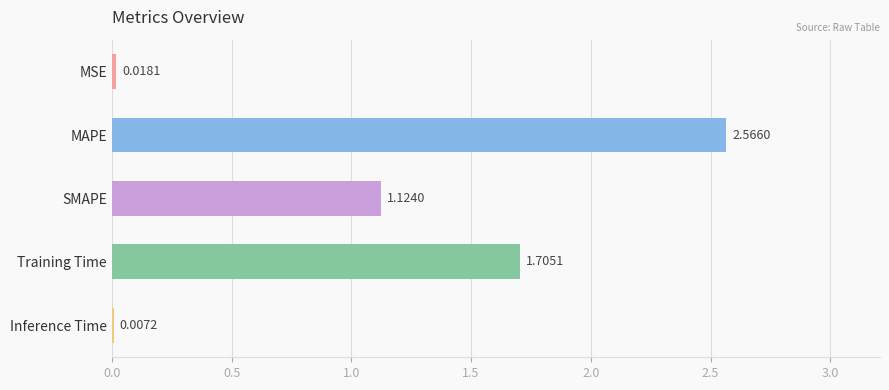

At which label is the value closest to 1?

SMAPE